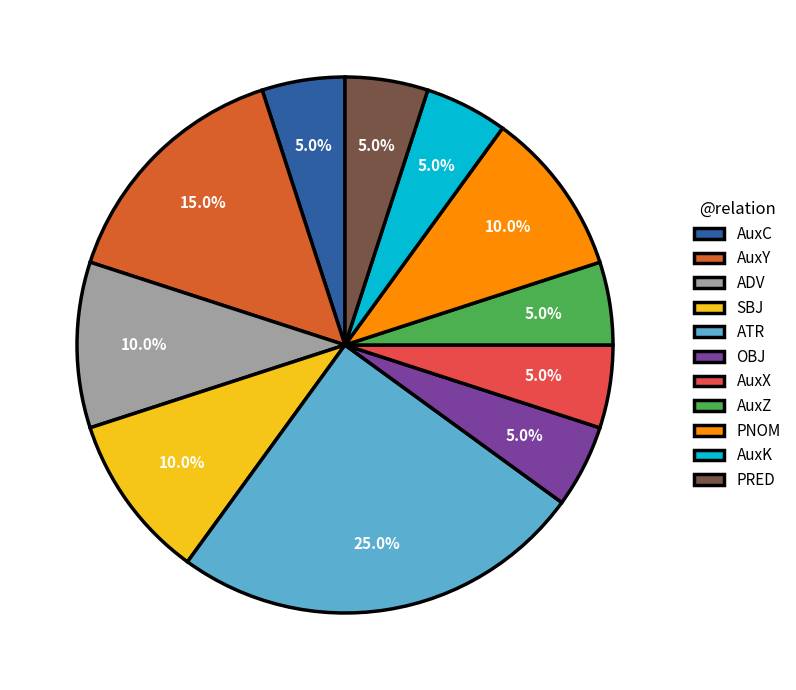

Which has a higher value, OBJ or SBJ?

SBJ